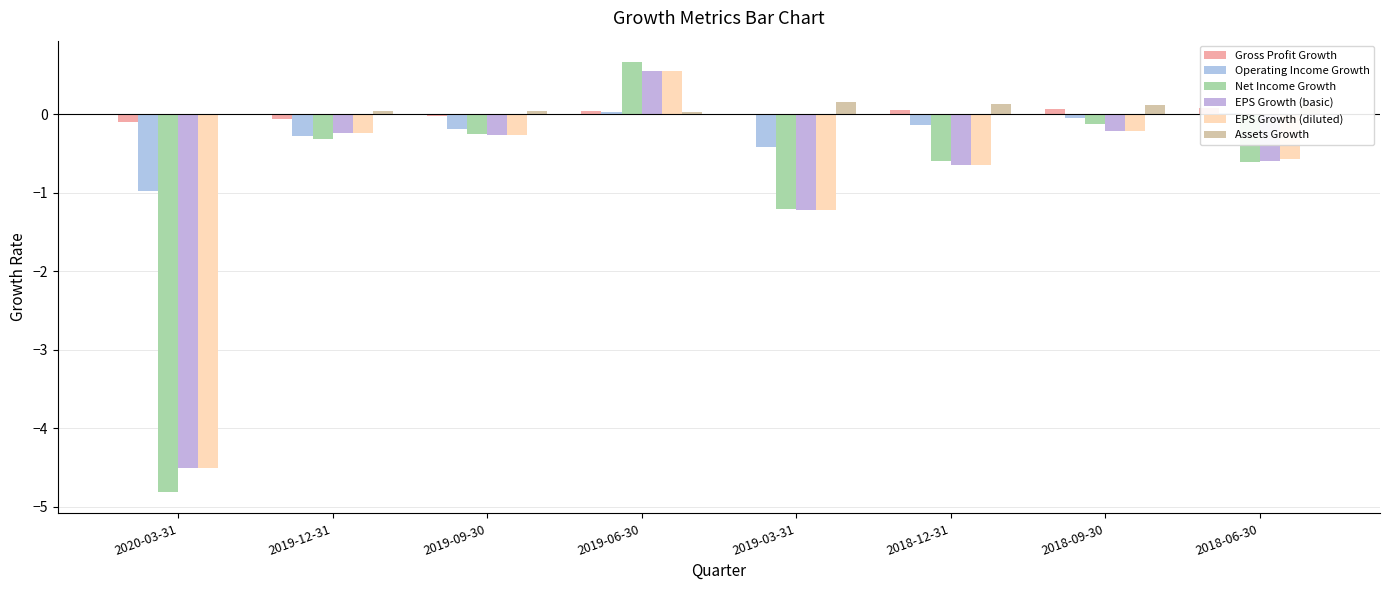

What is the total value across all series at 2018-09-30?

-0.4